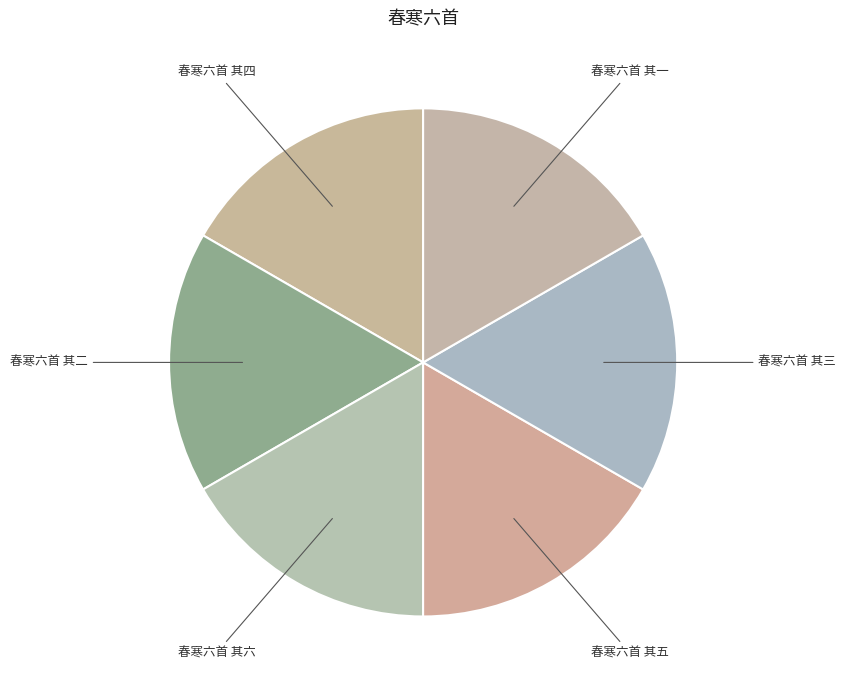

What is the ratio of the value at 春寒六首 其六 to the value at 春寒六首 其一?

1.0